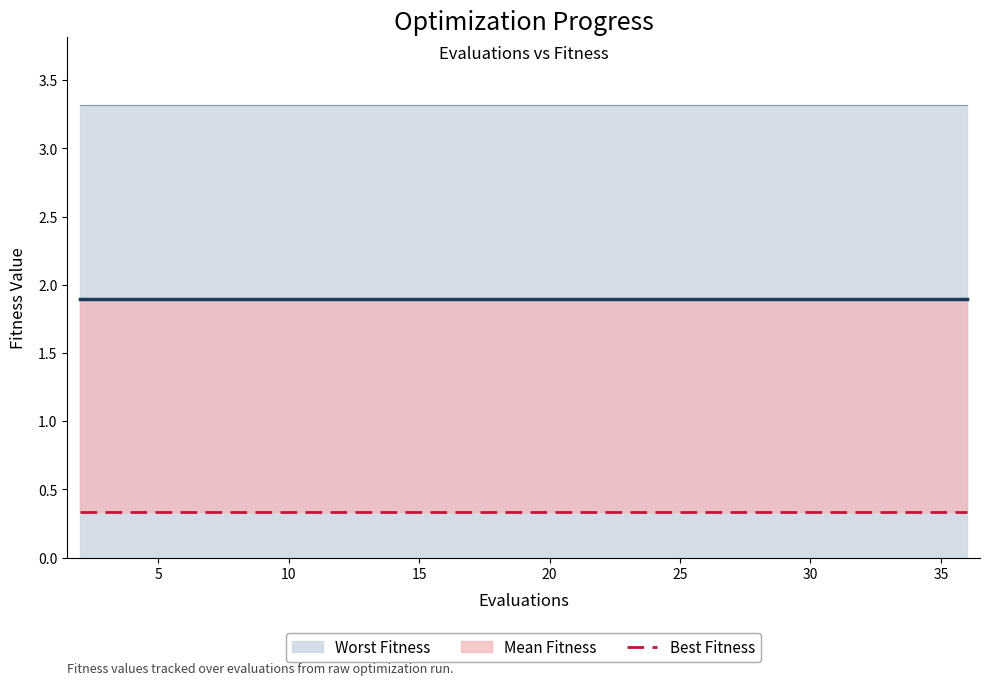

Rank the series by their average value, from lowest to highest.

best, mean, worst